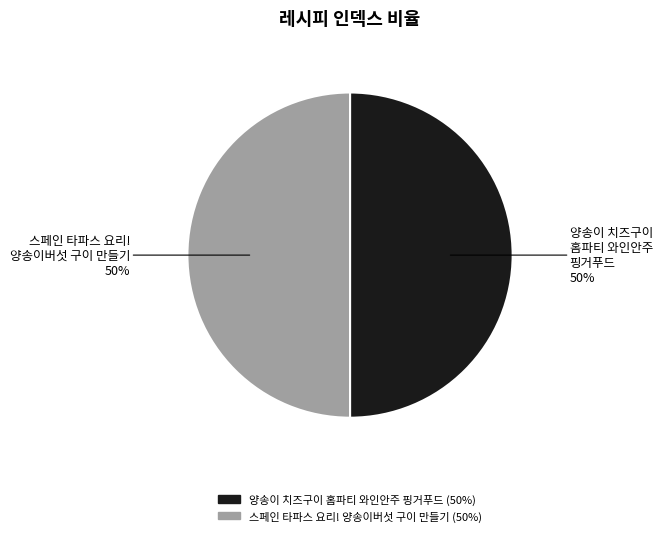

Count the number of slices in the pie.

2